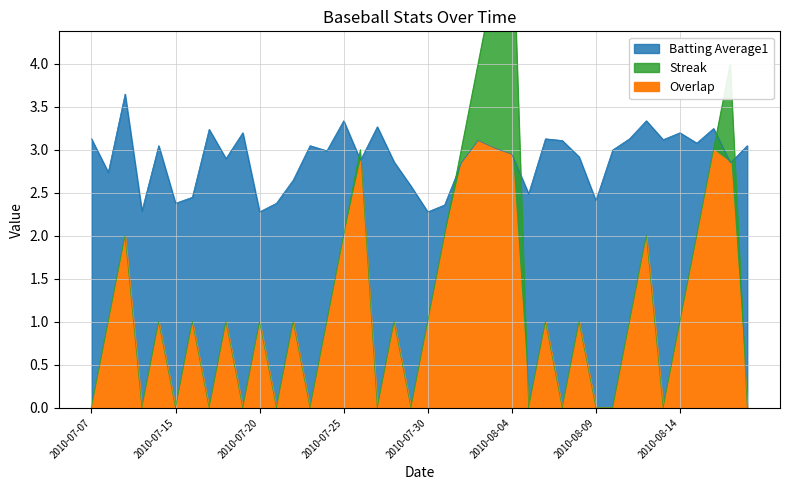

Is it true that Streak equals 3.0 at 2010-08-16?

True